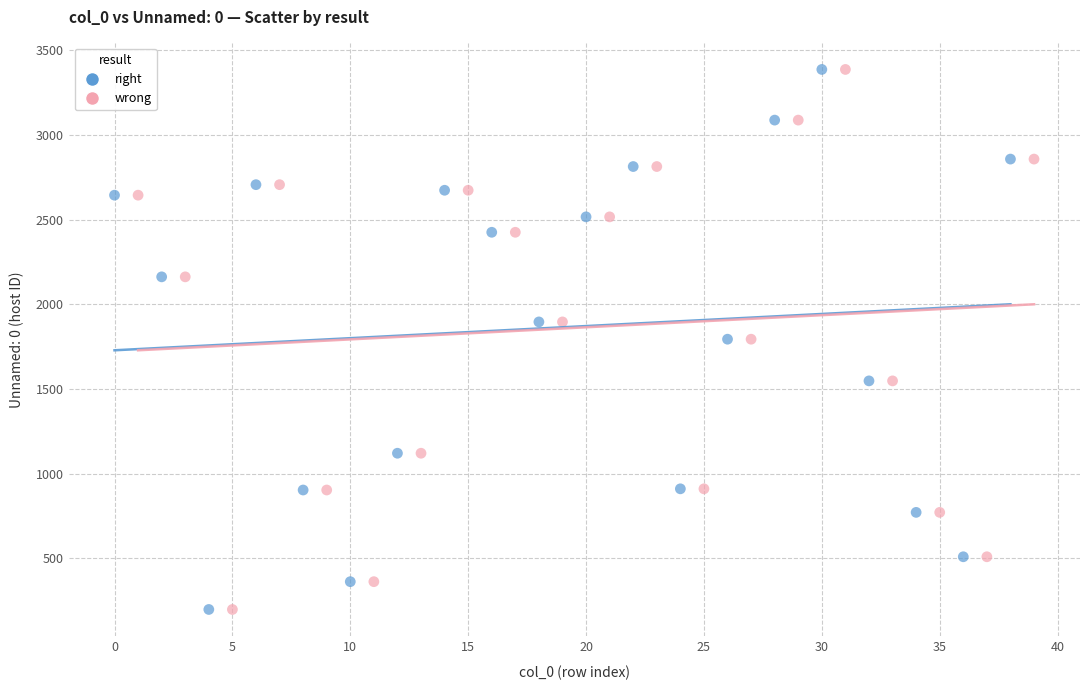

What are all the series names shown in the legend?

right, wrong